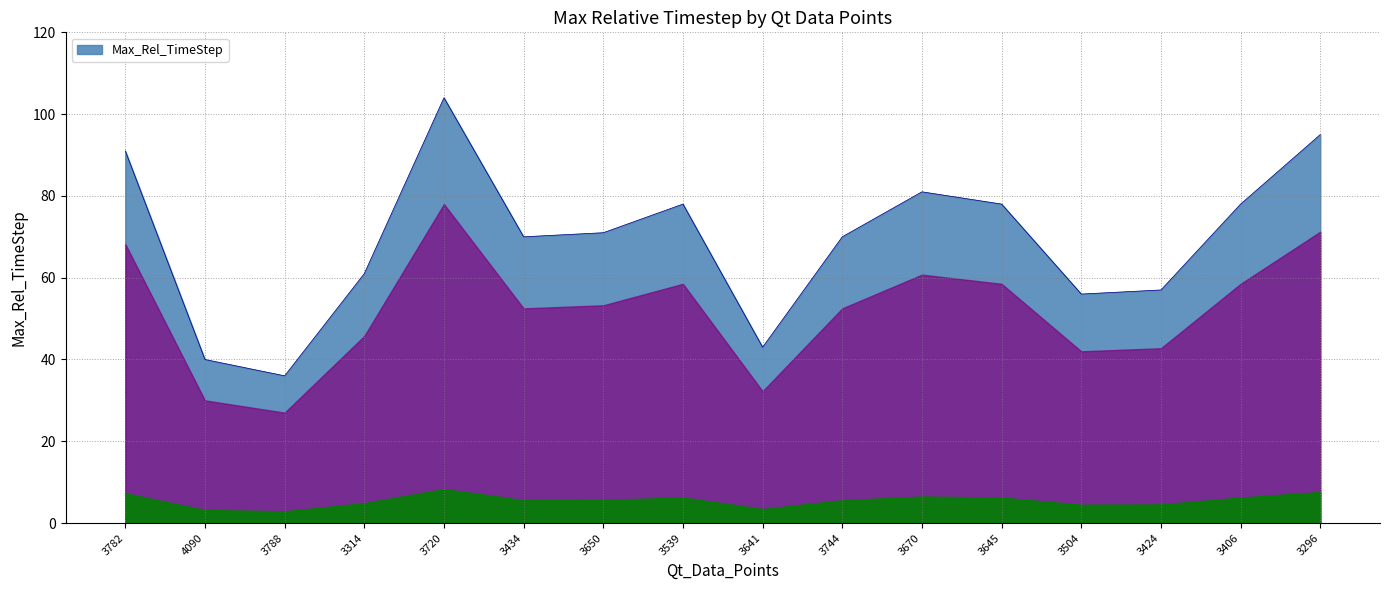

What is the difference between the maximum and second lowest values?

64